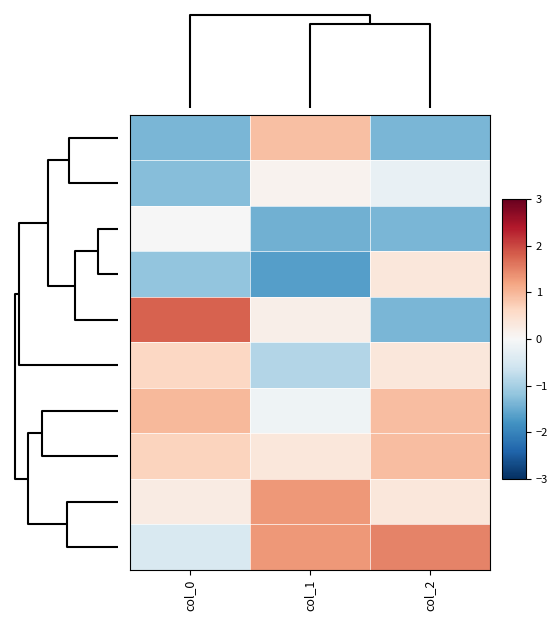

Which category has the highest value across all series?

col_0